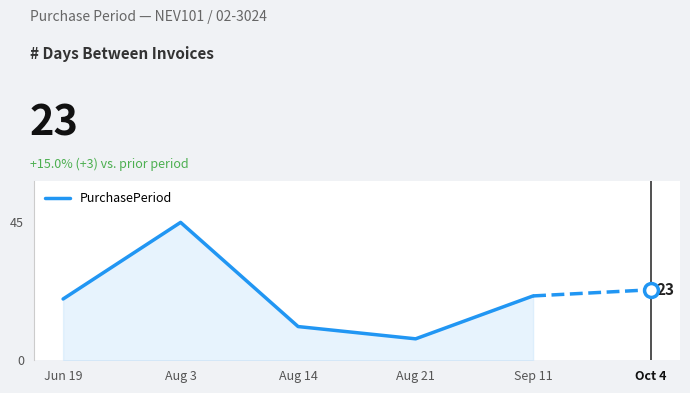

Reading left to right, extract all data points from this chart.

Jun 19=20	Aug 3=45	Aug 14=11	Aug 21=7	Sep 11=21